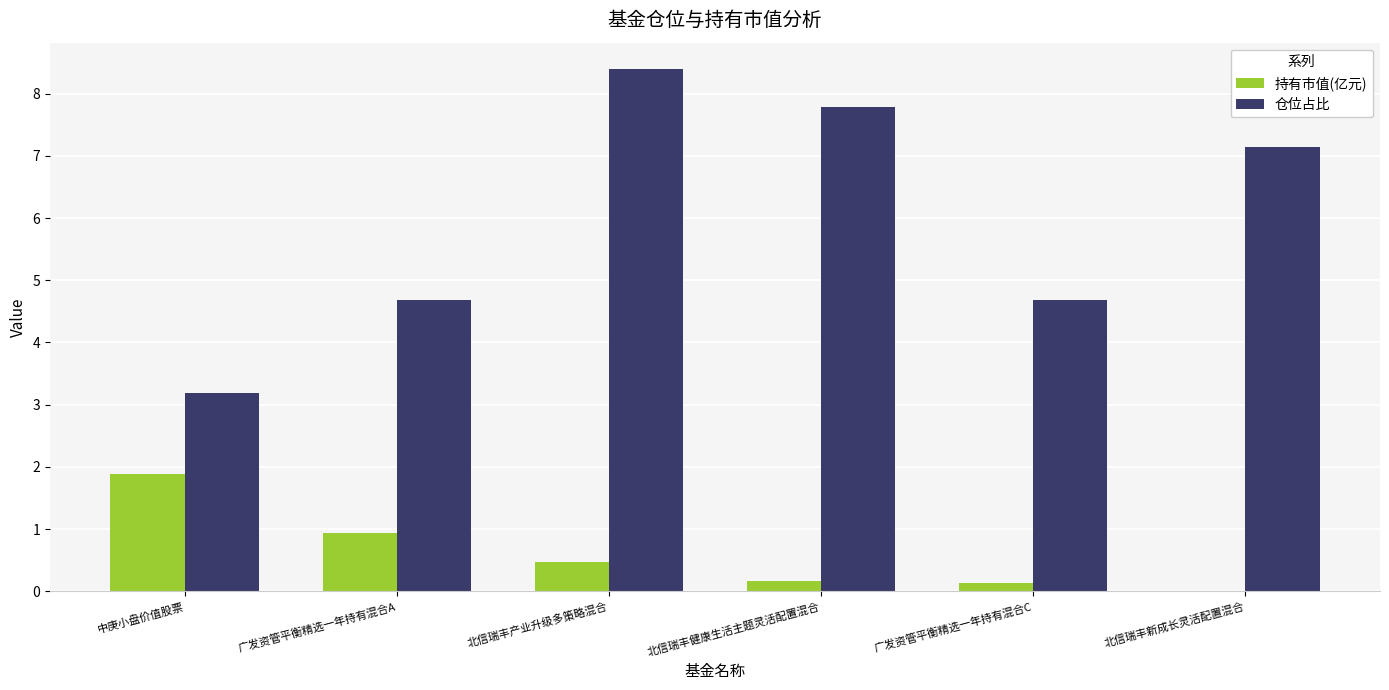

The 仓位占比 series shows 4.6 at 中庚小盘价值股票. True or false?

False